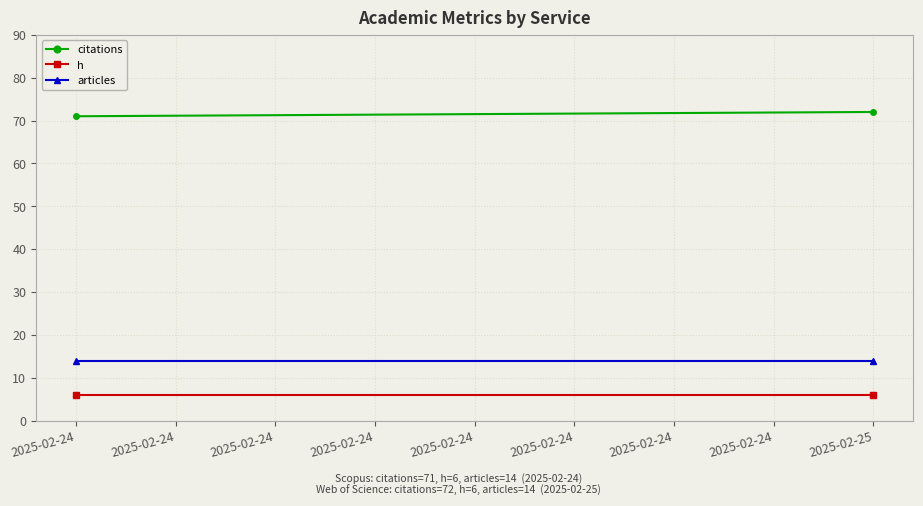

Reading left to right, what are all the values shown in this chart?

citations: 71	72
h: 6	6
articles: 14	14